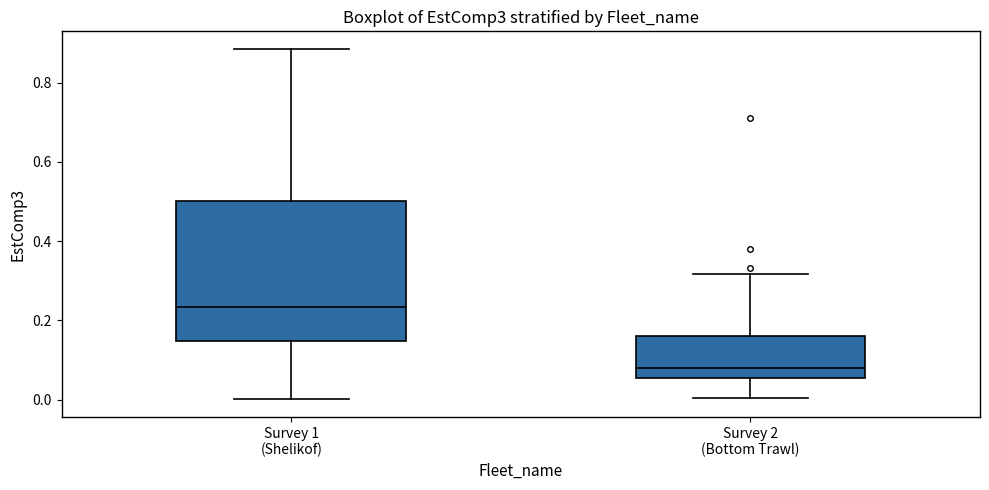

Which box's median line is the highest?

Survey 1 (Shelikof)